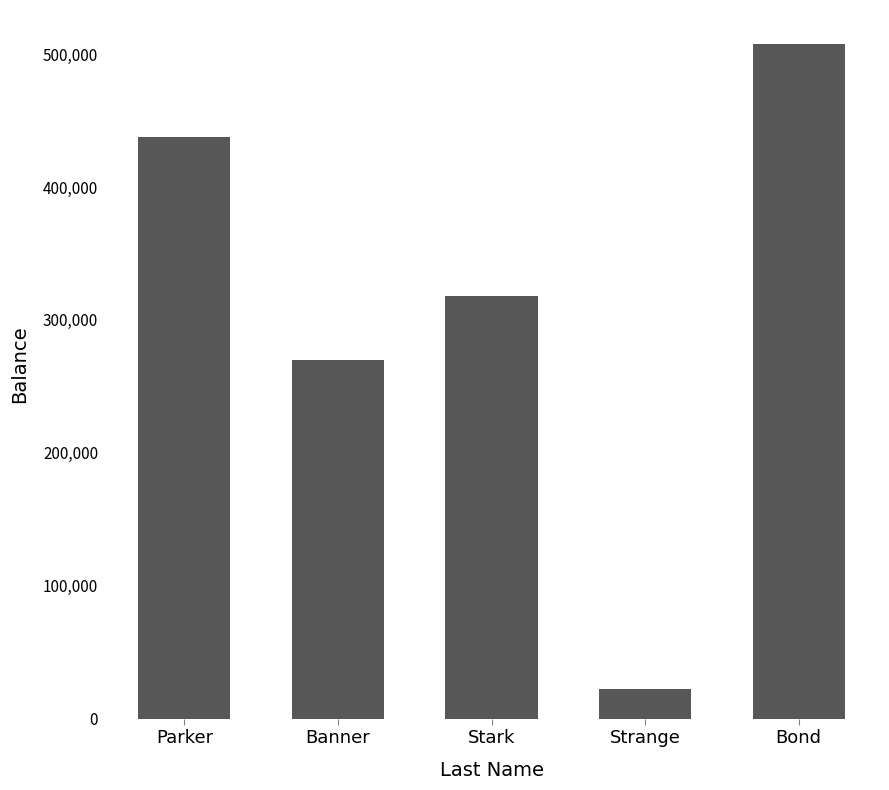

How many values are below 317919?

2